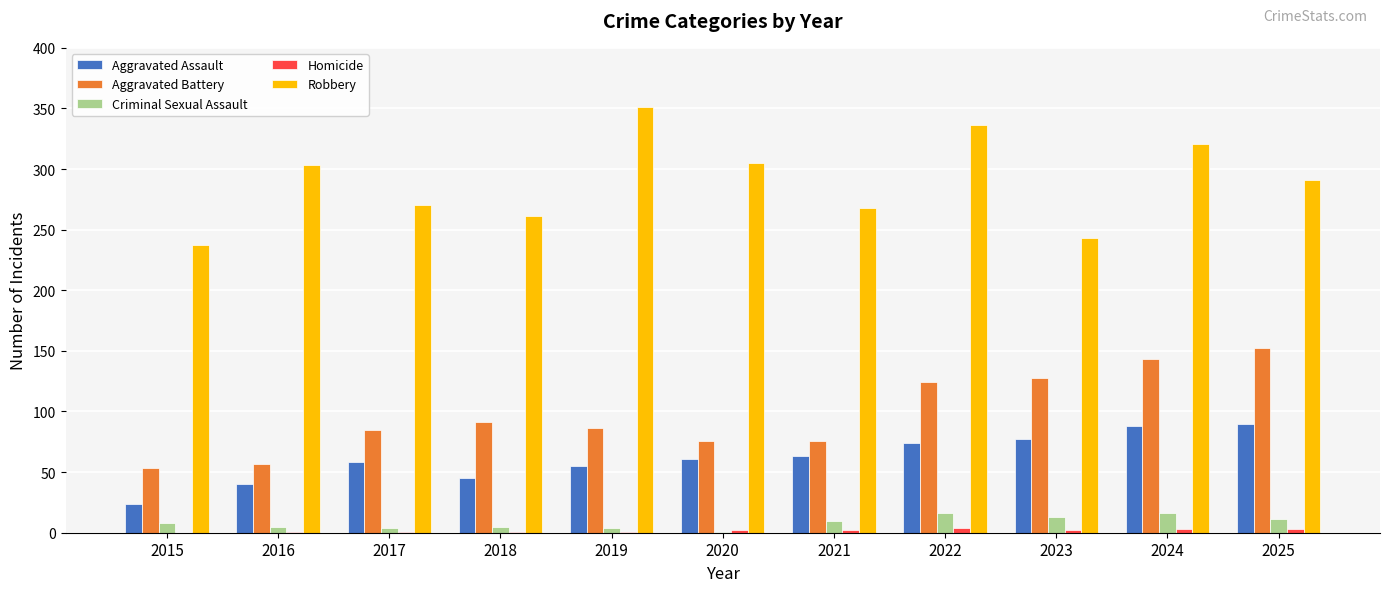

Which series has the largest total across all categories?

Robbery